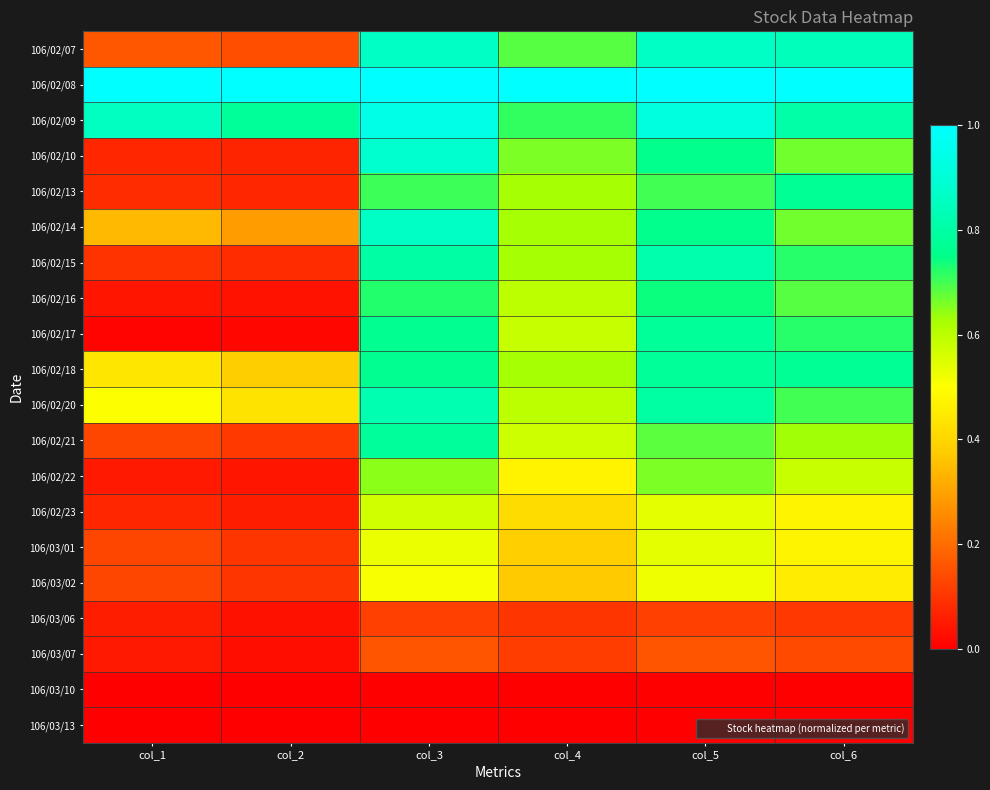

At which category is the sum across all series the highest?

col_3